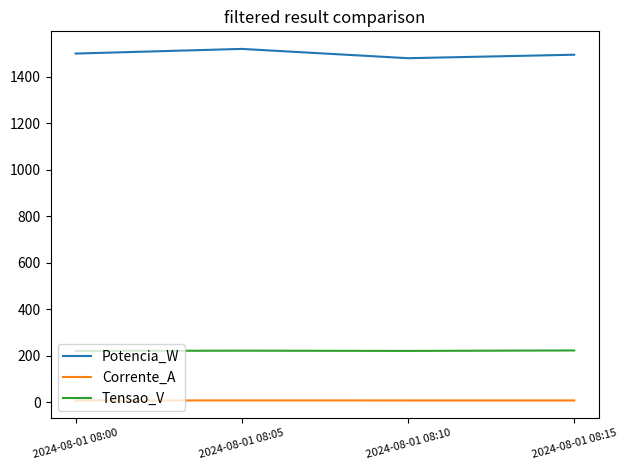

Which series has the largest total across all categories?

Potencia_W